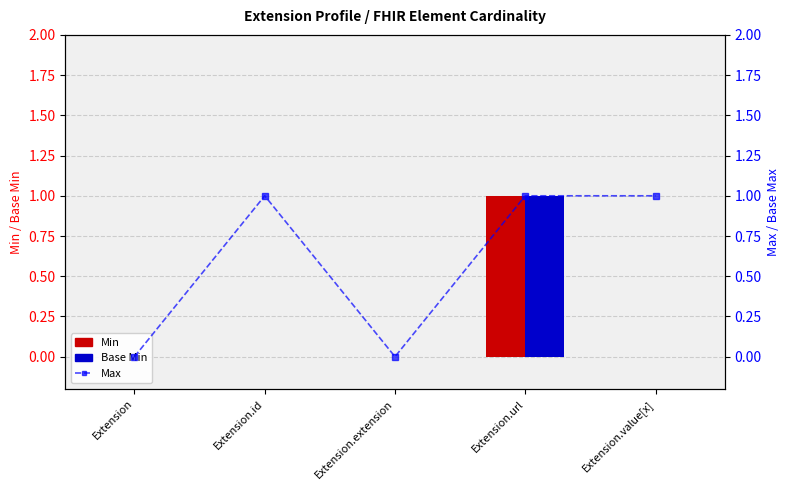

What is the difference between the maximum and second lowest values in the Max series?

1